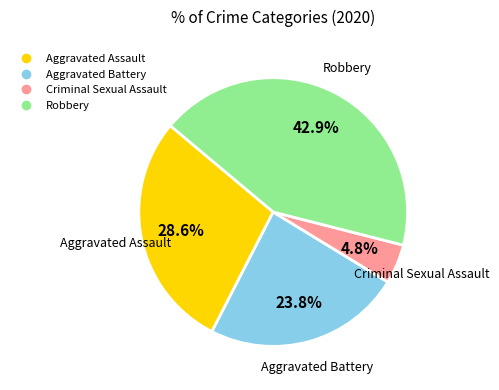

To the nearest percent, what percentage of the pie is Robbery?

43%